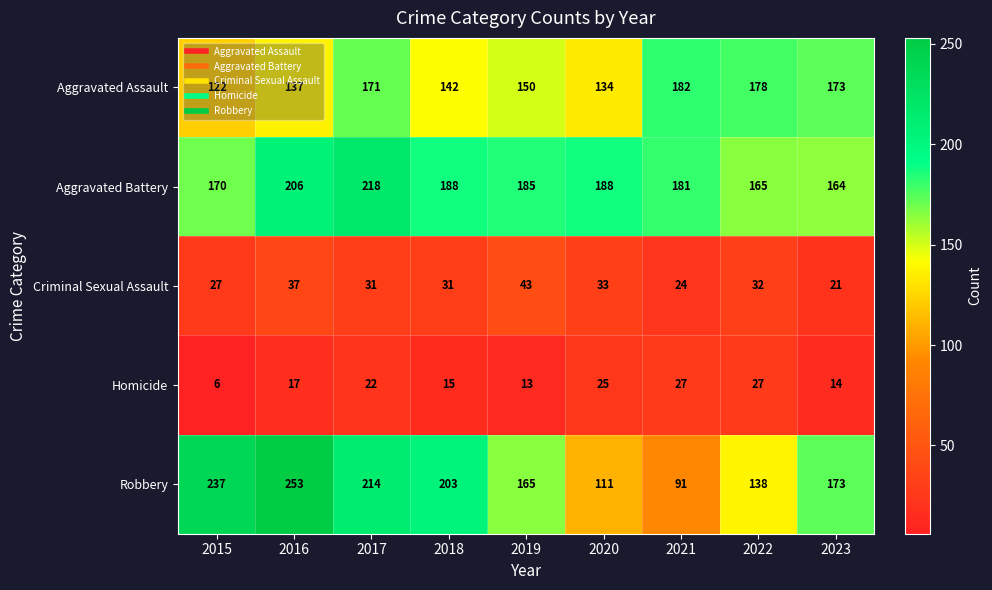

Which series has the largest range (max minus min)?

Robbery